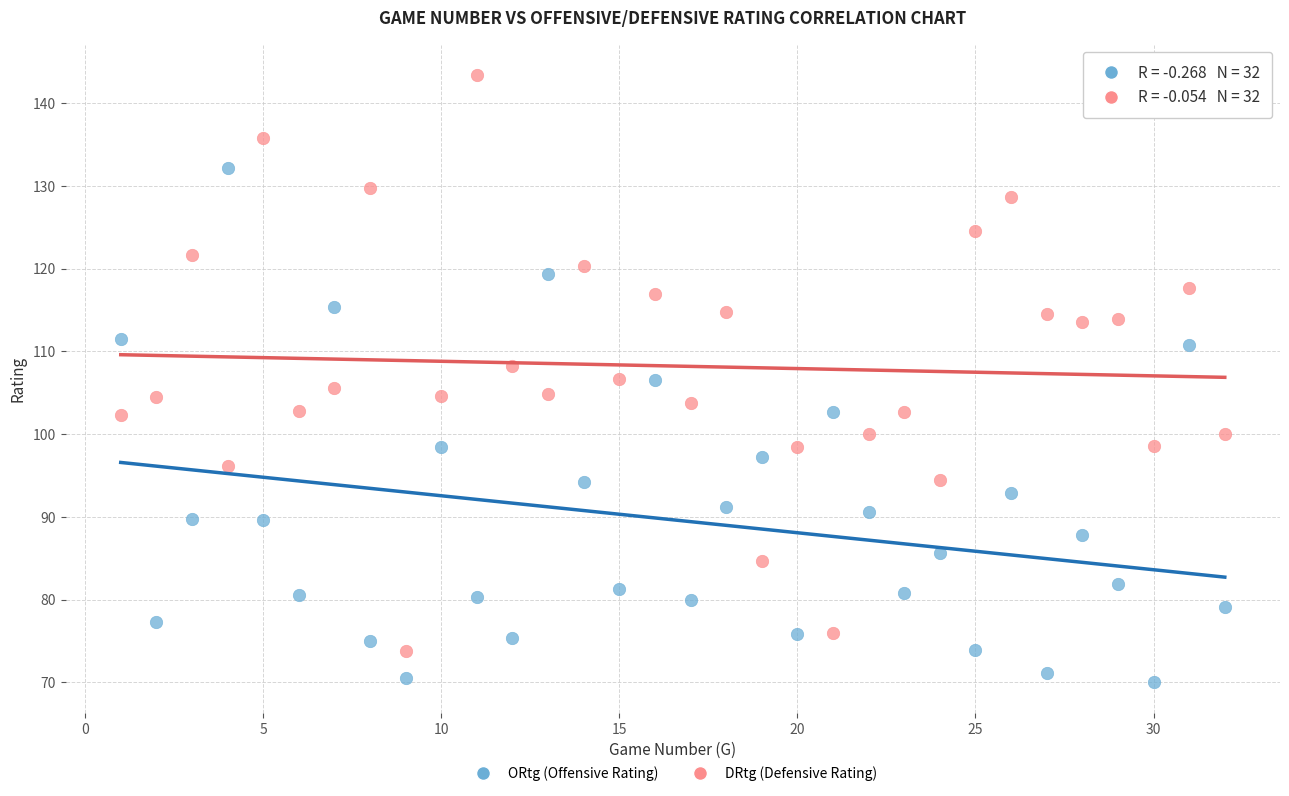

Across all data points, what is the range of Y values (max minus min)?

73.4